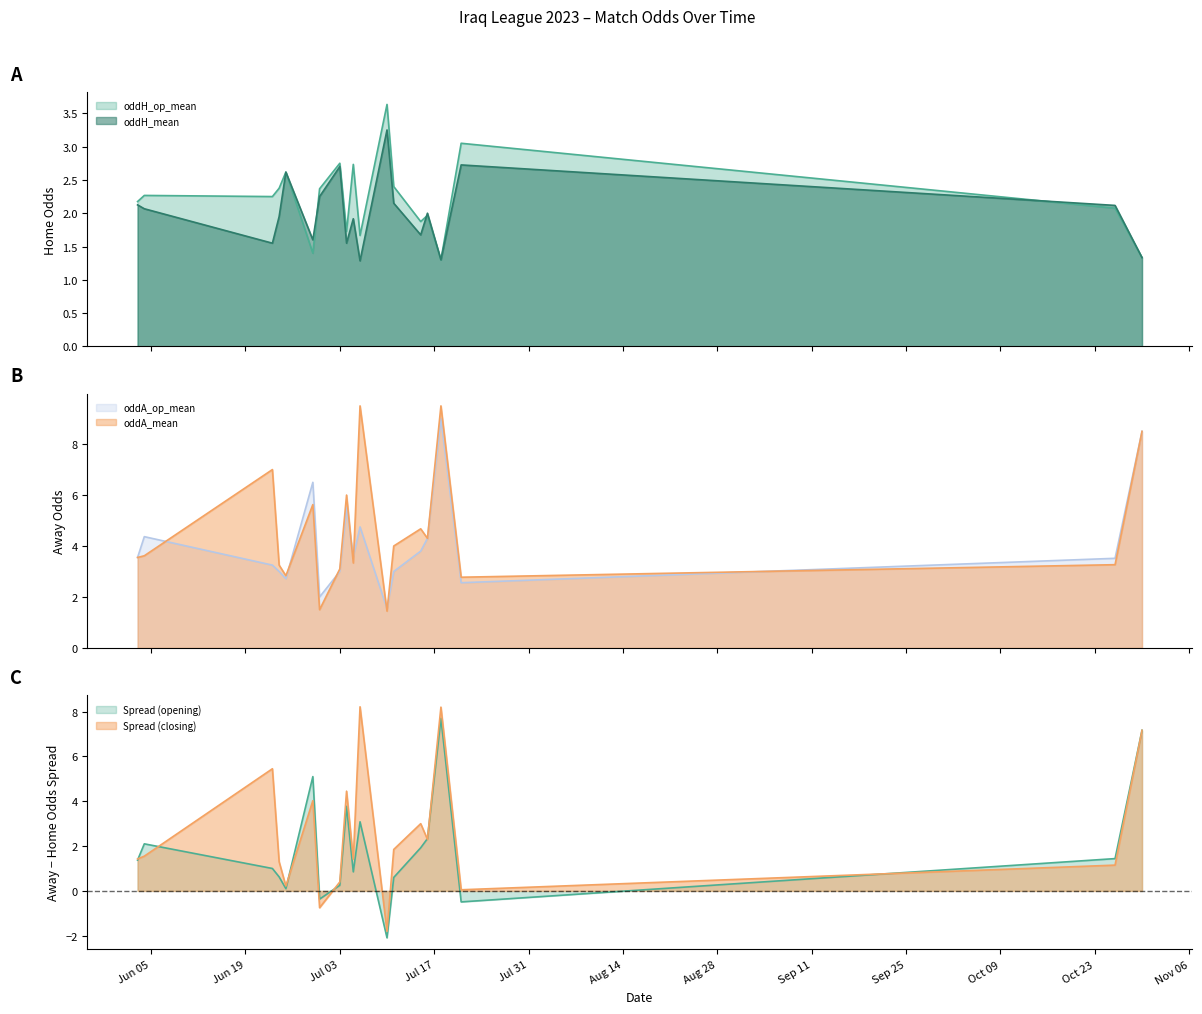

What is the smallest value displayed?

1.3